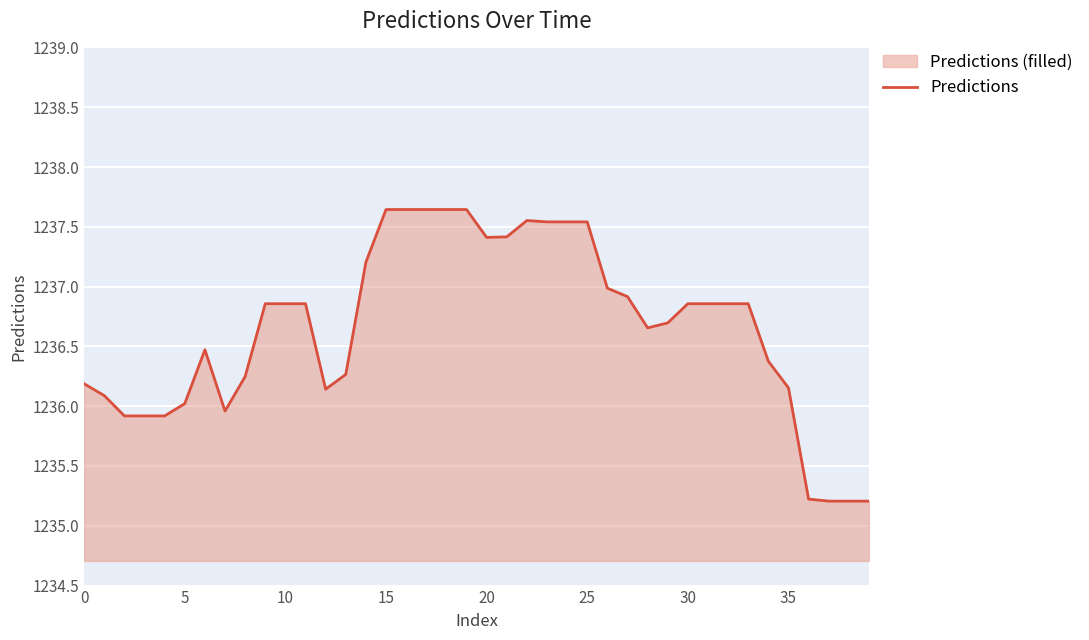

What is the minimum value shown in the chart?

1235.2